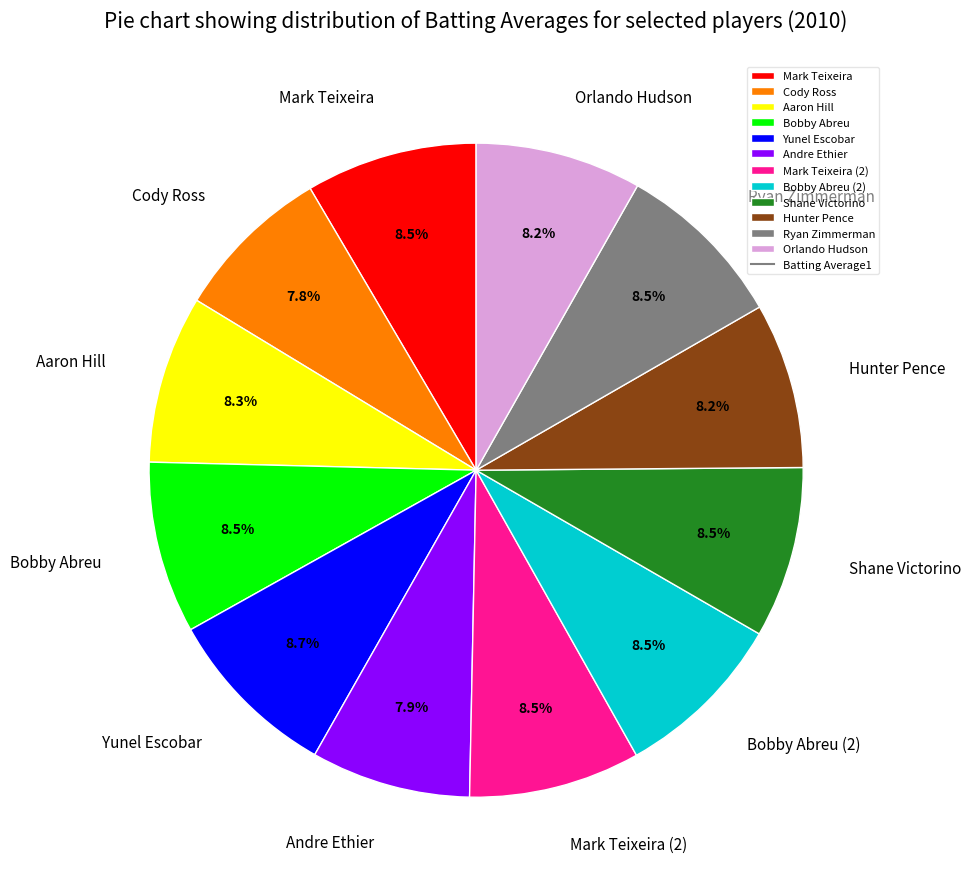

To the nearest percent, what is the difference between the largest and smallest slice percentages?

1%